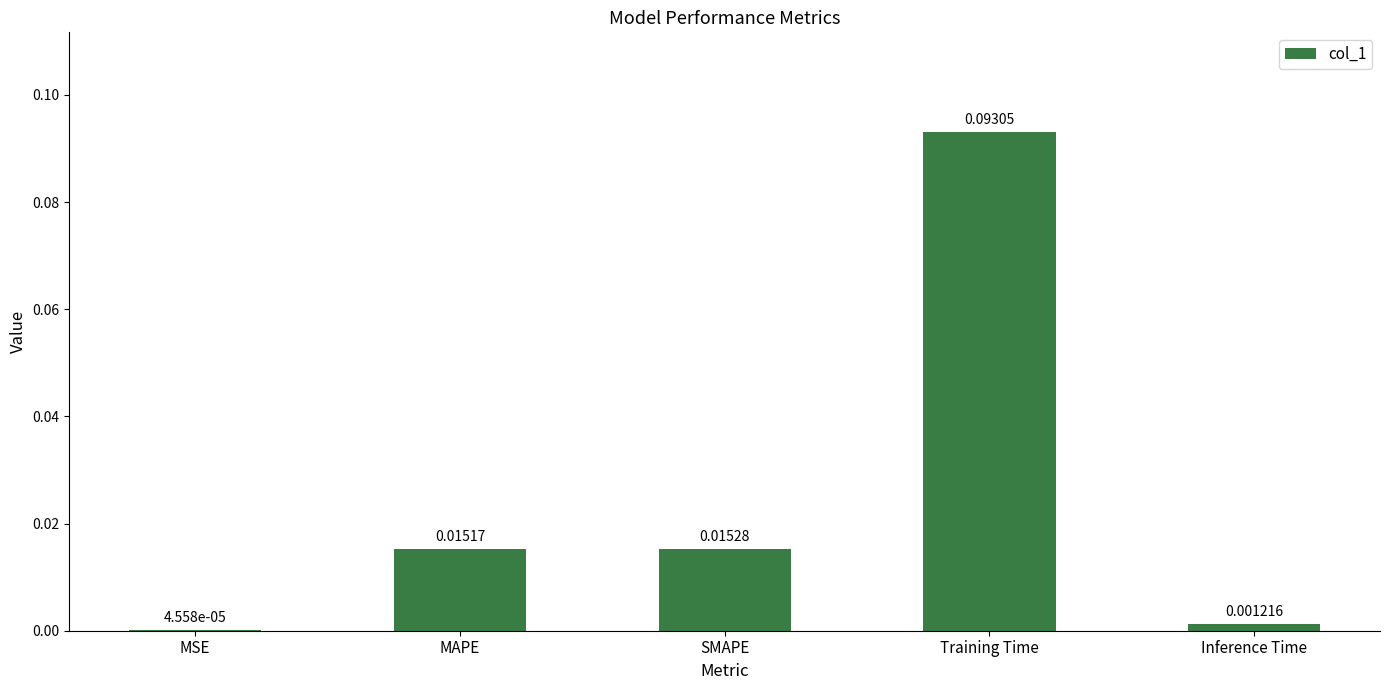

Where is the data nearest to the value 0?

MSE